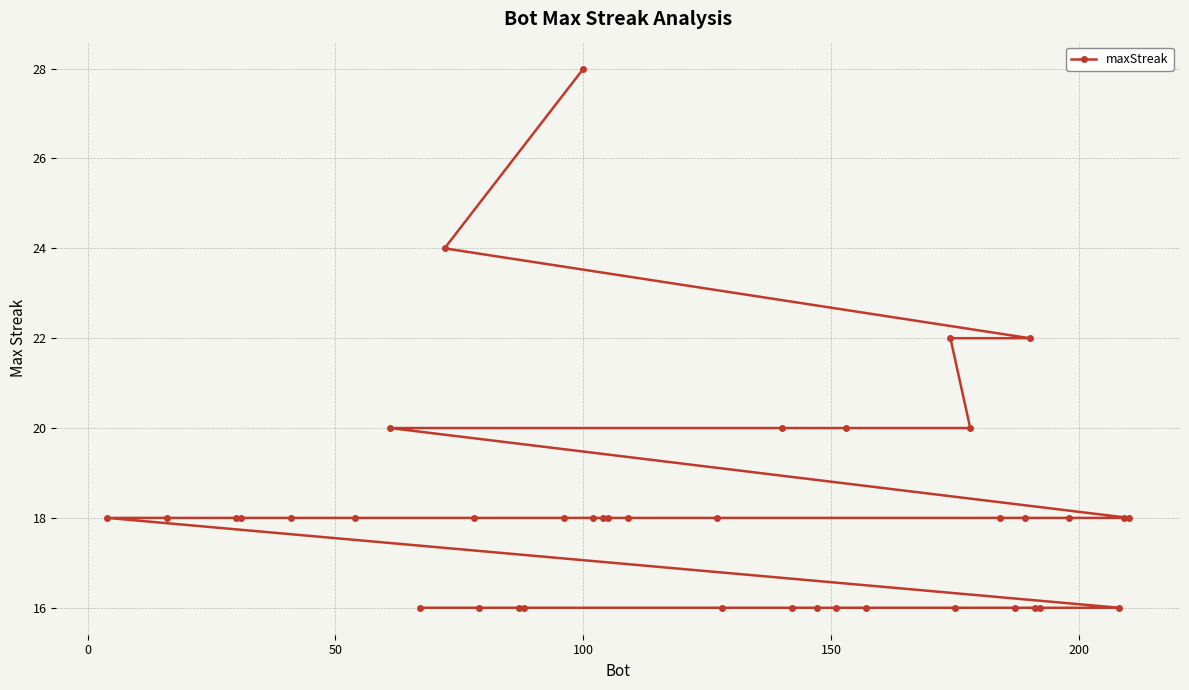

How many data points are above 18?

8